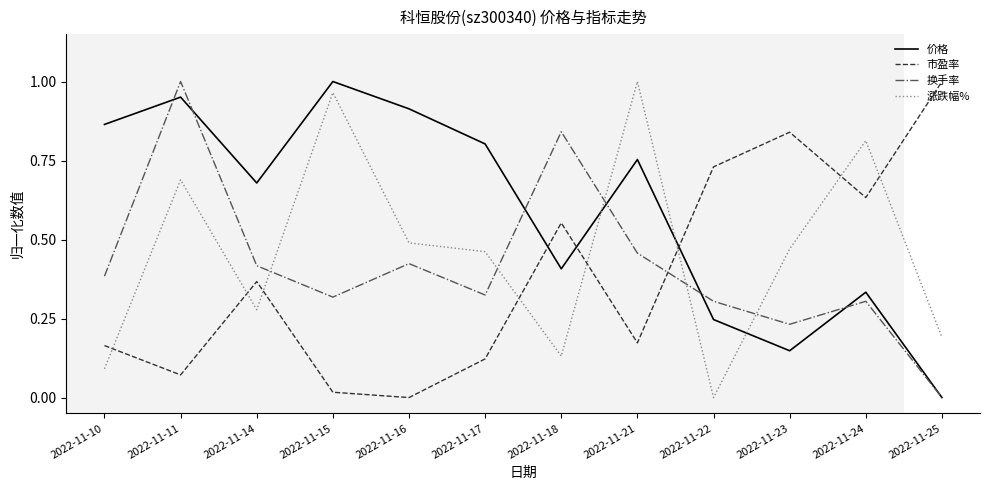

How many positive values does the 市盈率 series have?

11